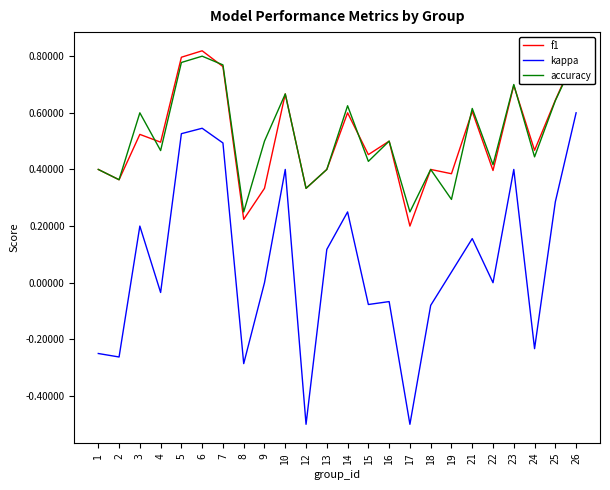

Which series has the largest range (max minus min)?

kappa